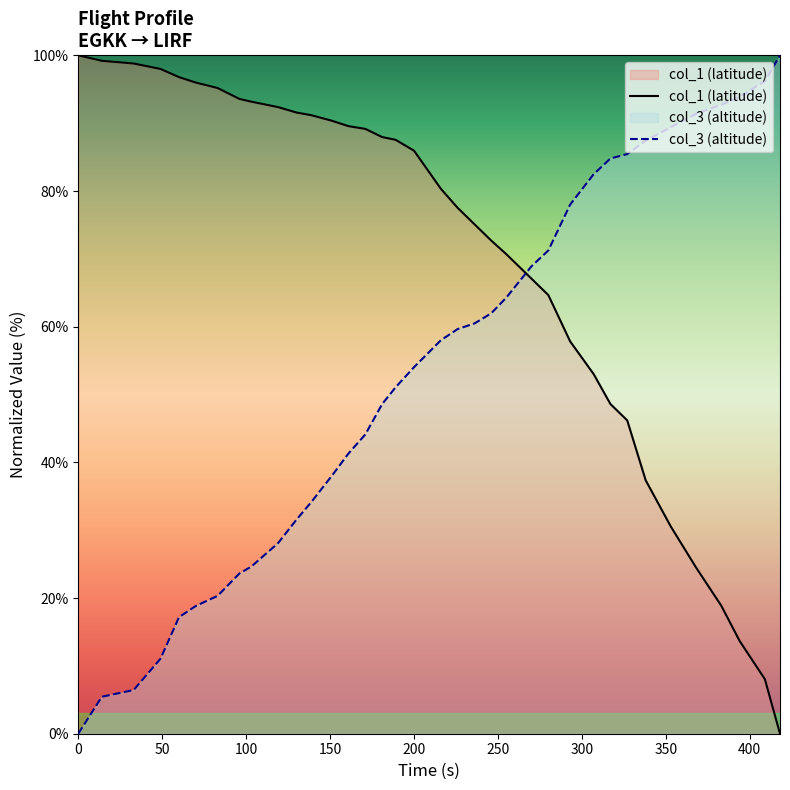

True or false: col_3 (altitude) has more than 0 interior local peaks.

False